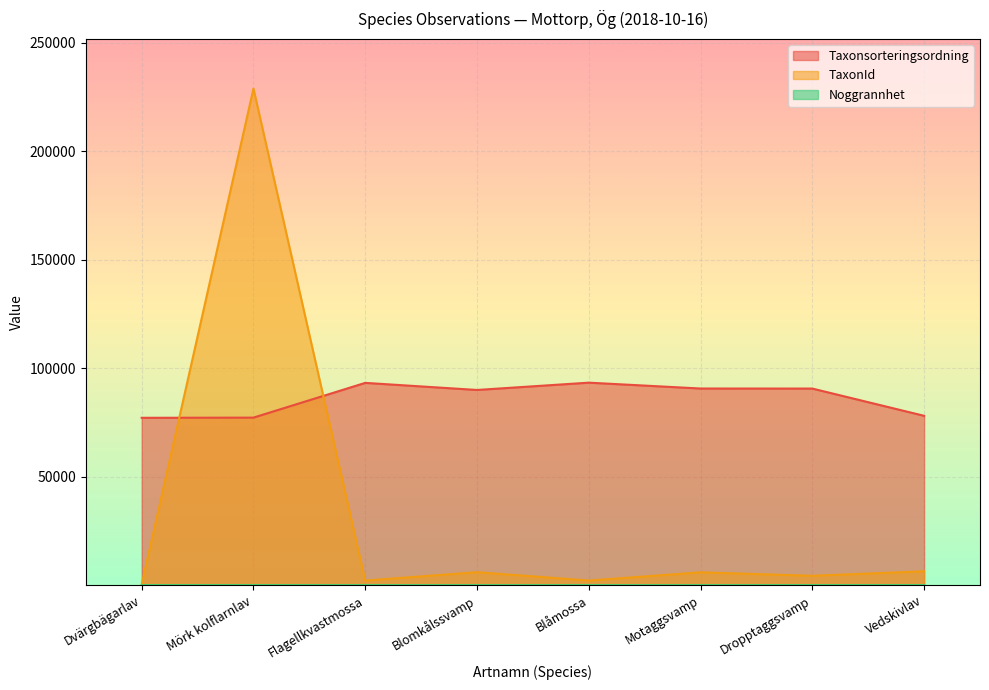

What is the difference between the second highest and second lowest values in the Noggrannhet series?

25